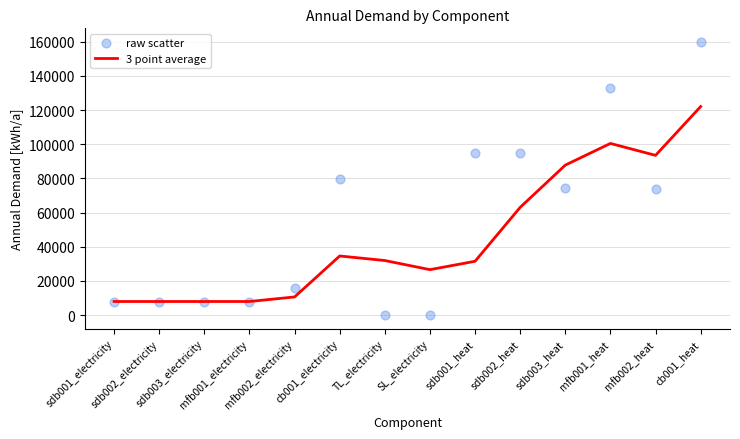

What is the total value across all series at sdb001_heat?

126144.0